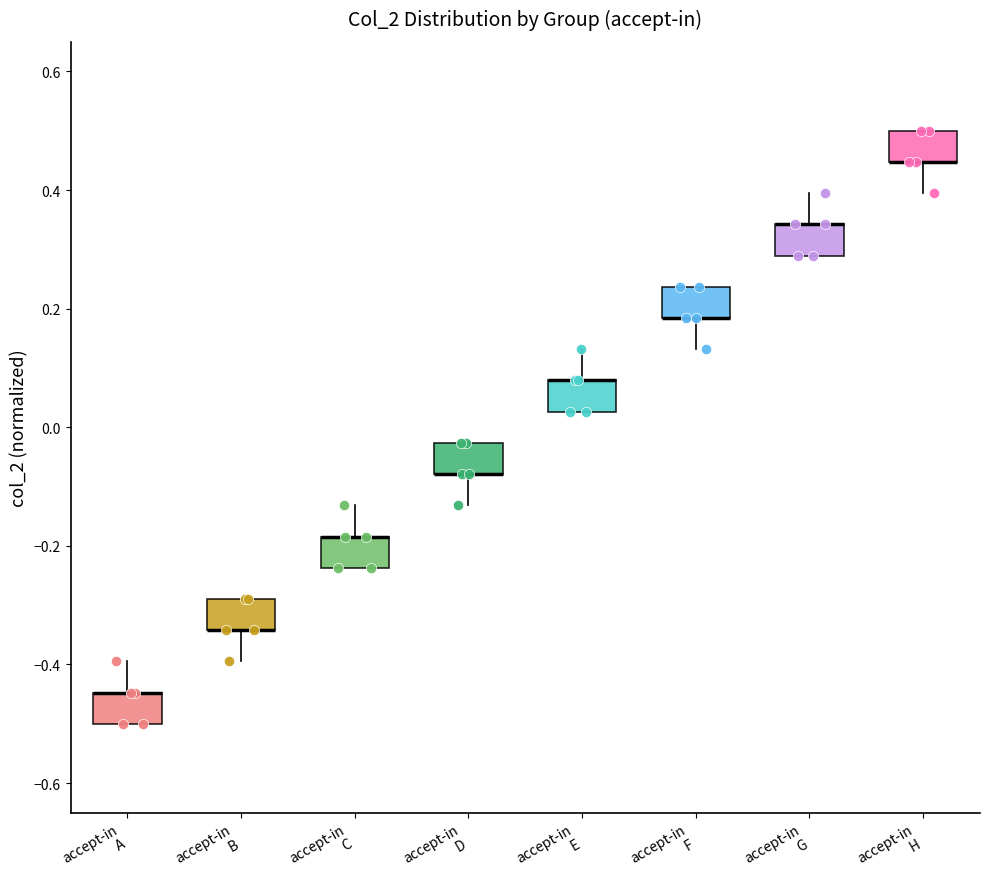

Reading left to right, read every box against the y-axis: the position of its median line, the range the box covers, and the ends of its whiskers. The values are not printed on the chart, so give them approximately, as read against the axis.

accept-in A: median -0.44 (drawn on the box's upper edge), box -0.50 to -0.44, whiskers -0.50 to -0.40
accept-in B: median -0.34 (drawn on the box's lower edge), box -0.34 to -0.28, whiskers -0.40 to -0.28
accept-in C: median -0.18 (drawn on the box's upper edge), box -0.24 to -0.18, whiskers -0.24 to -0.14
accept-in D: median -0.08 (drawn on the box's lower edge), box -0.08 to -0.02, whiskers -0.14 to -0.02
accept-in E: median 0.08 (drawn on the box's upper edge), box 0.02 to 0.08, whiskers 0.02 to 0.14
accept-in F: median 0.18 (drawn on the box's lower edge), box 0.18 to 0.24, whiskers 0.14 to 0.24
accept-in G: median 0.34 (drawn on the box's upper edge), box 0.28 to 0.34, whiskers 0.28 to 0.40
accept-in H: median 0.44 (drawn on the box's lower edge), box 0.44 to 0.50, whiskers 0.40 to 0.50